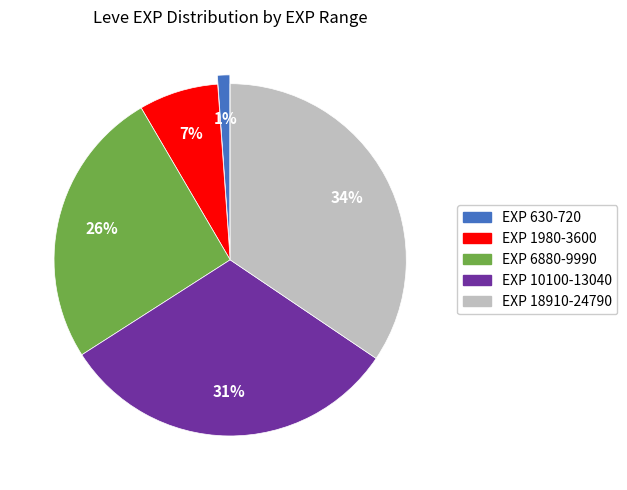

How many segments does this pie chart have?

5